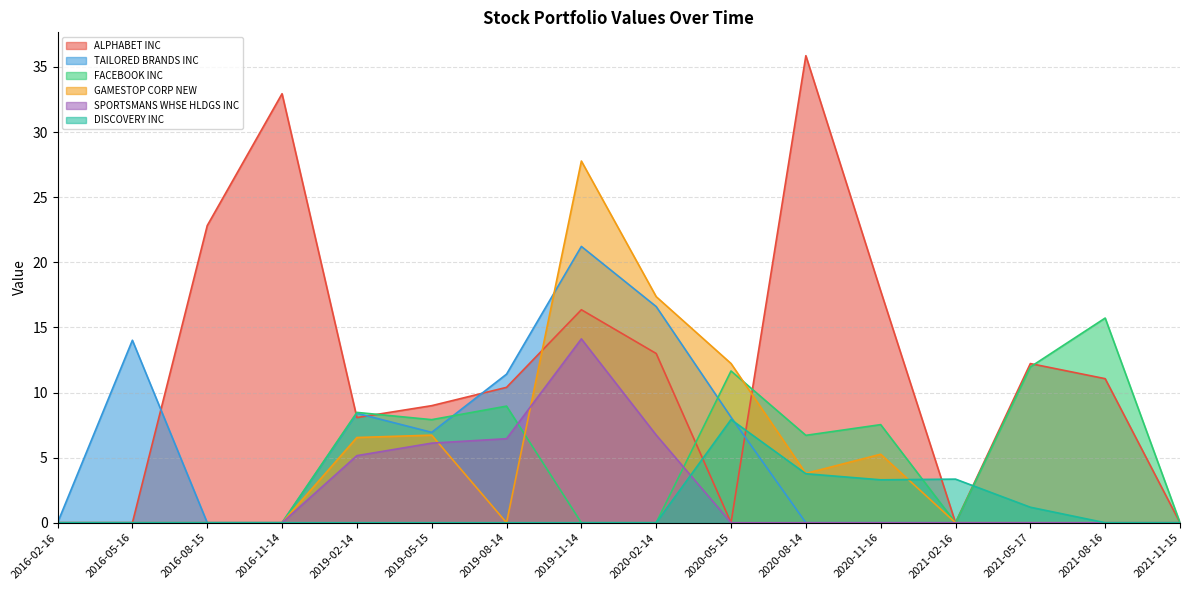

What is the difference between the TAILORED BRANDS INC values at 2020-05-15 and 2019-02-14?

0.3